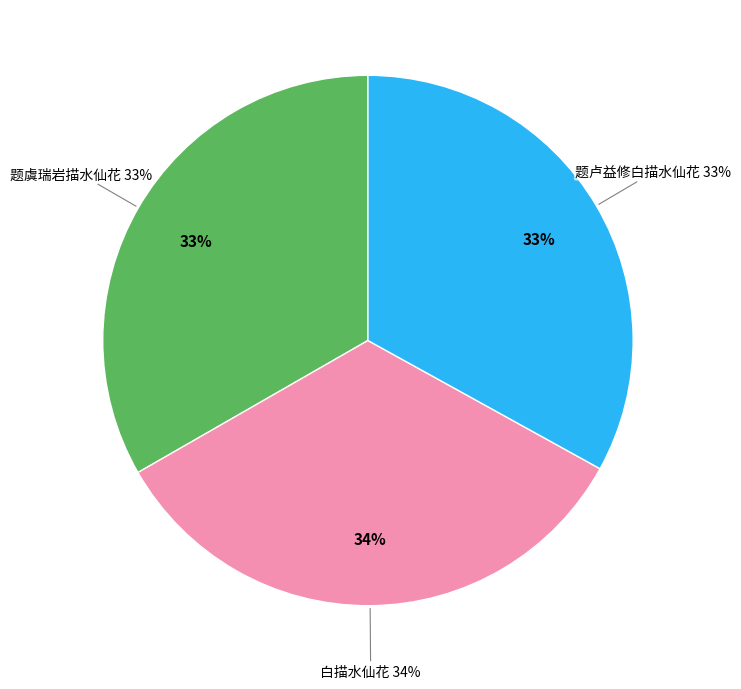

The 白描水仙花 slice represents 34% of the pie. True or false?

True